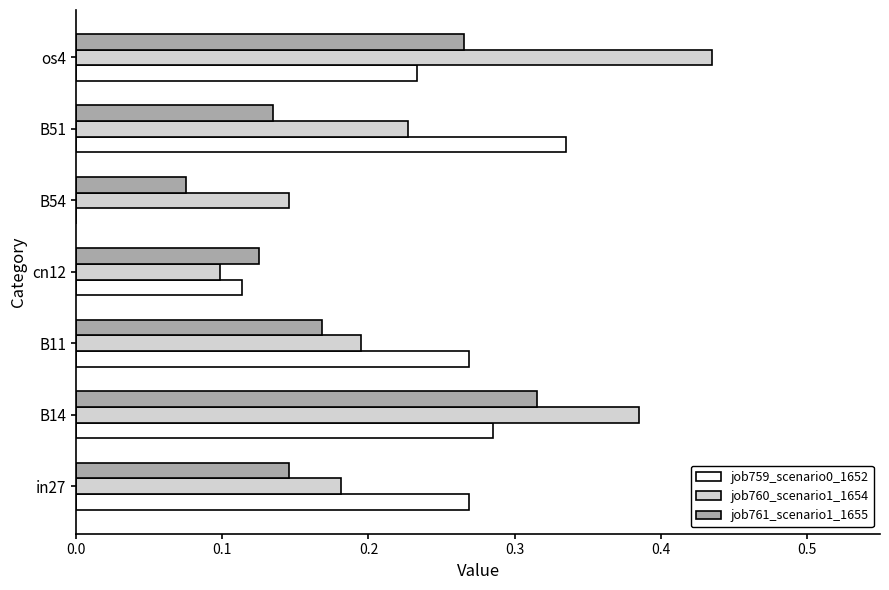

Which series changed the most between B51 and os4?

job760_scenario1_1654